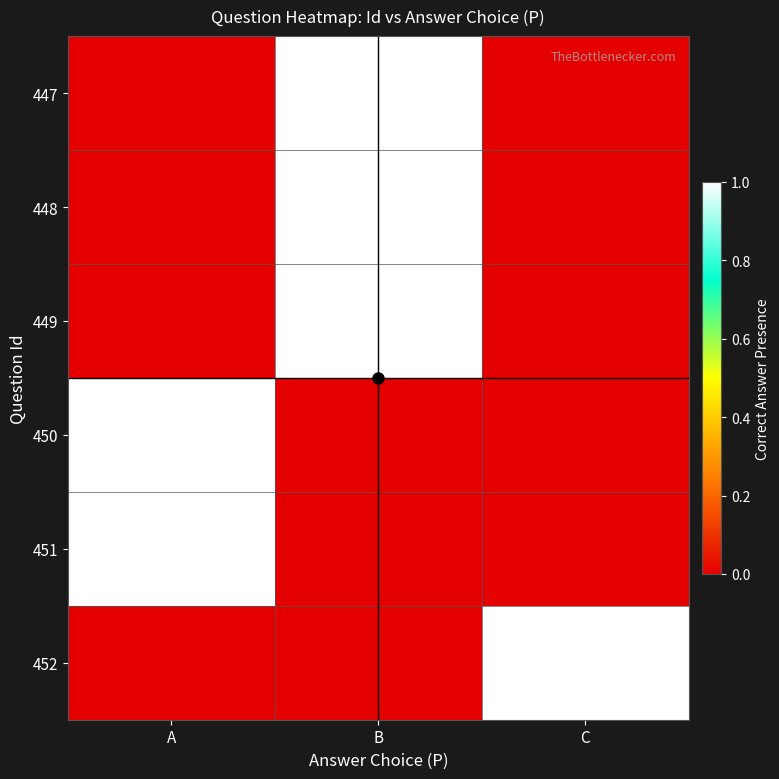

Rank the series by their maximum value, from highest to lowest.

447, 448, 449, 450, 451, 452